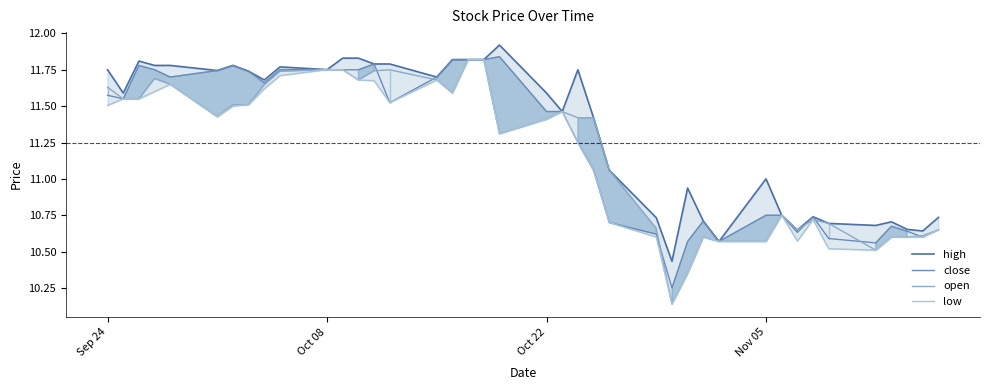

Is it true that close equals 4.6 at Oct 22?

False